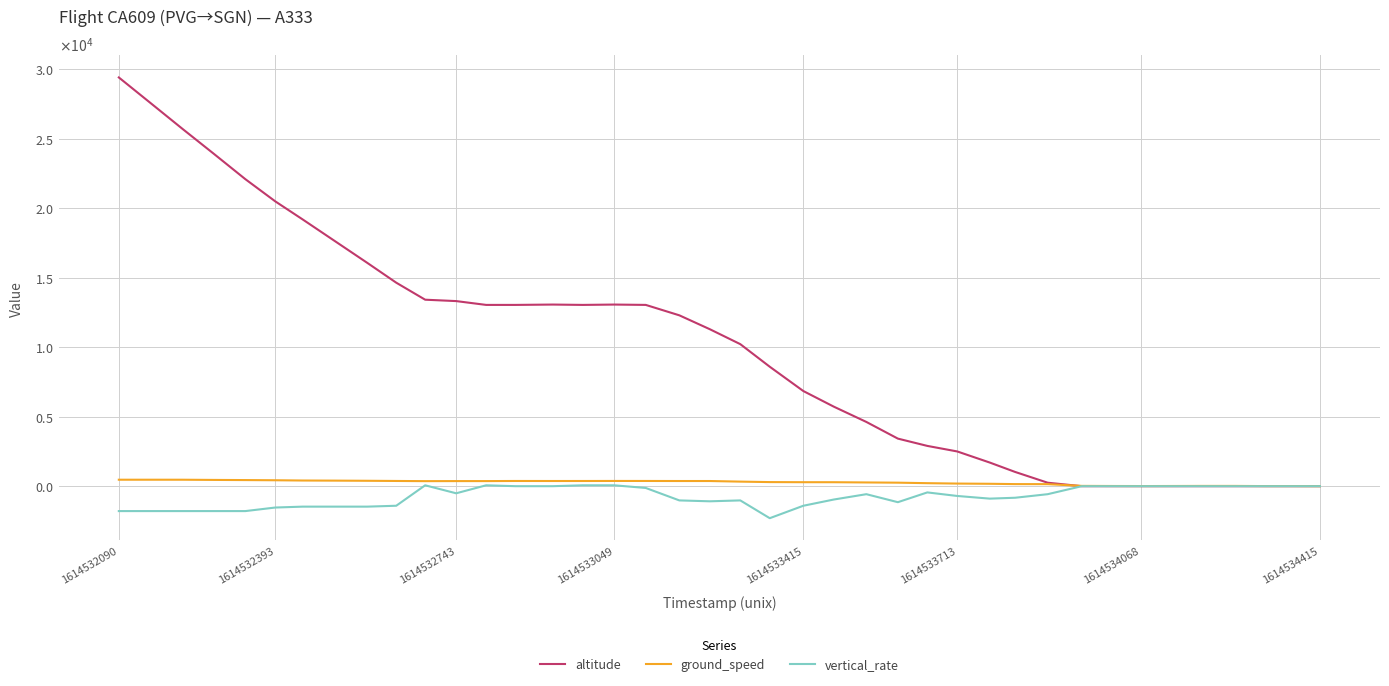

Does the chart display data point markers on the line(s)?

No